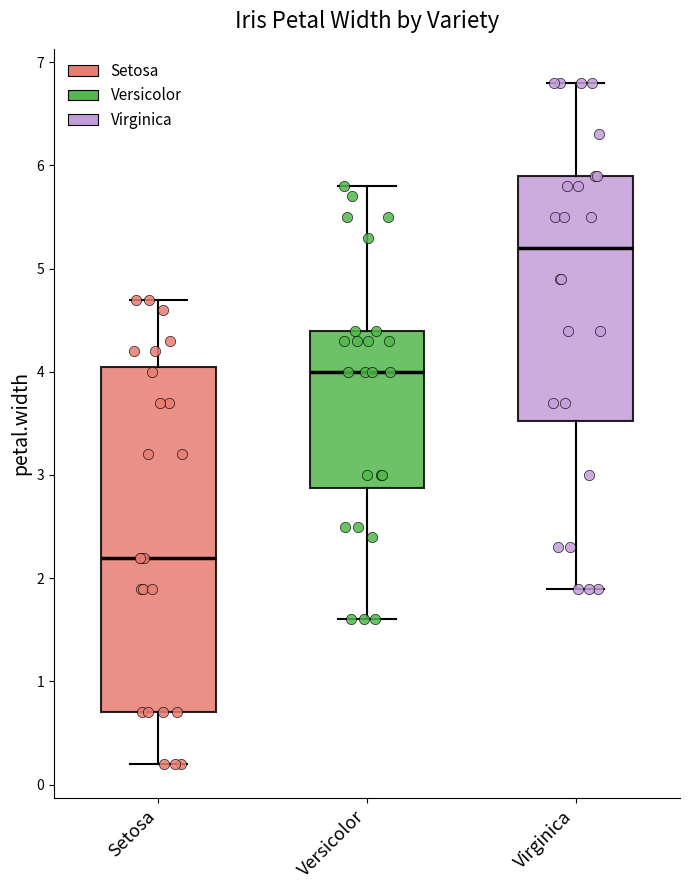

Which box's median line is the lowest?

Setosa